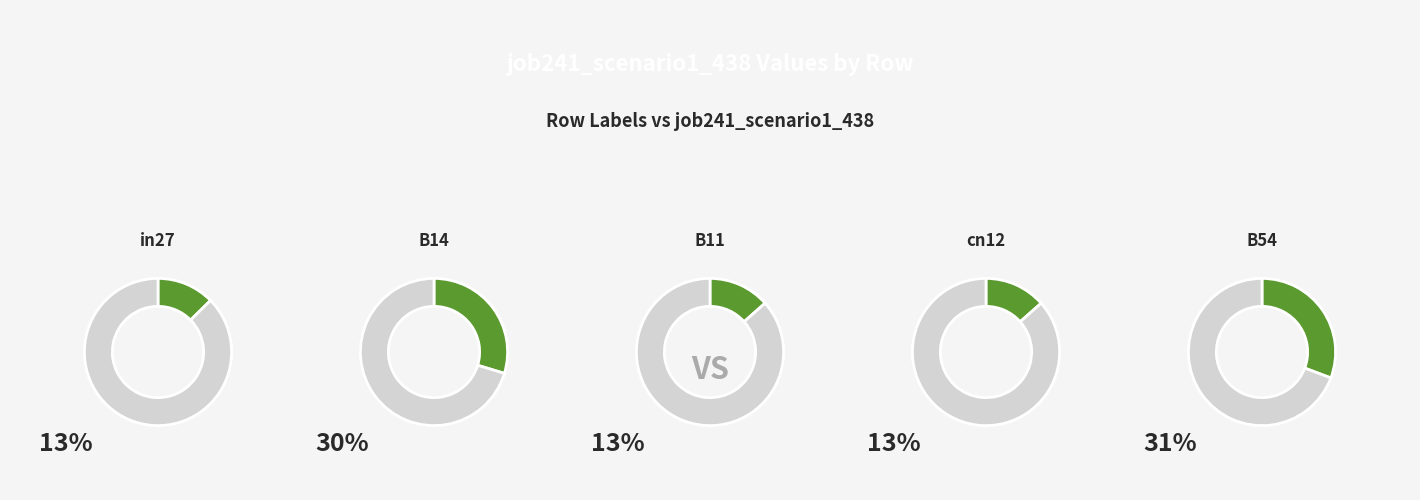

To the nearest percent, what is the difference between the B14 and B54 slice percentages?

1%